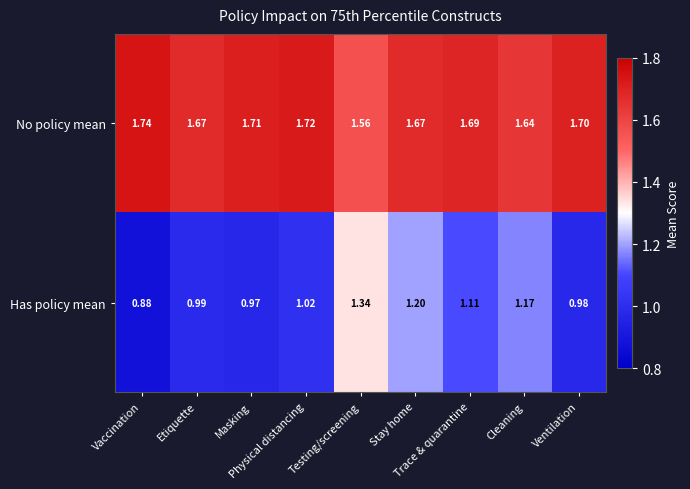

Which series has the largest range (max minus min)?

Has policy mean